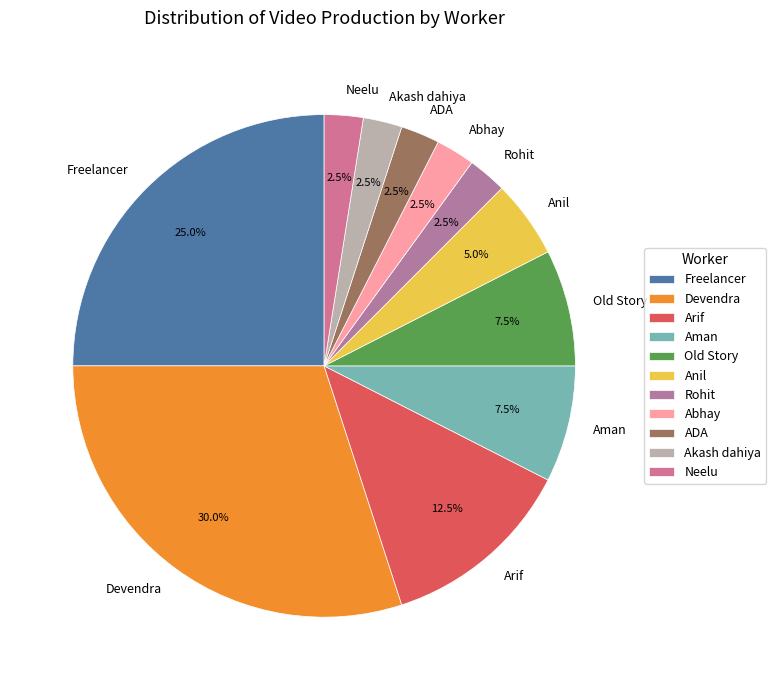

The Devendra slice represents 30% of the pie. True or false?

True